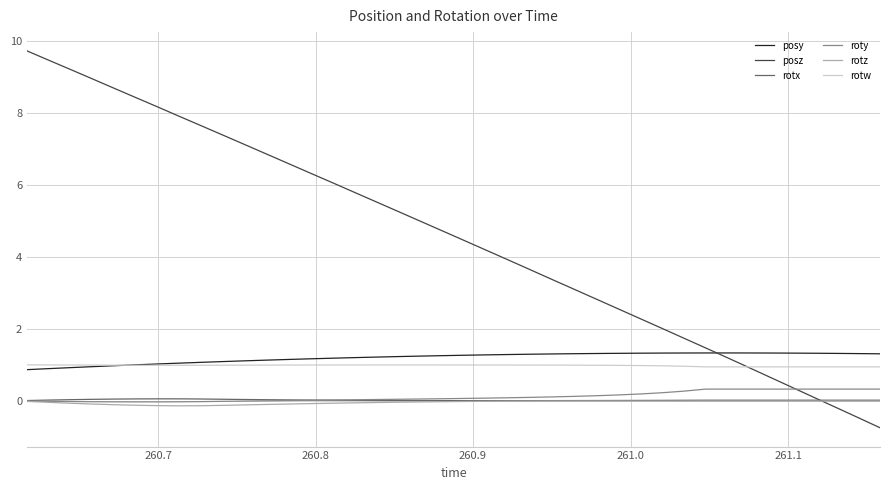

True or false: roty and posy intersect in this chart.

False